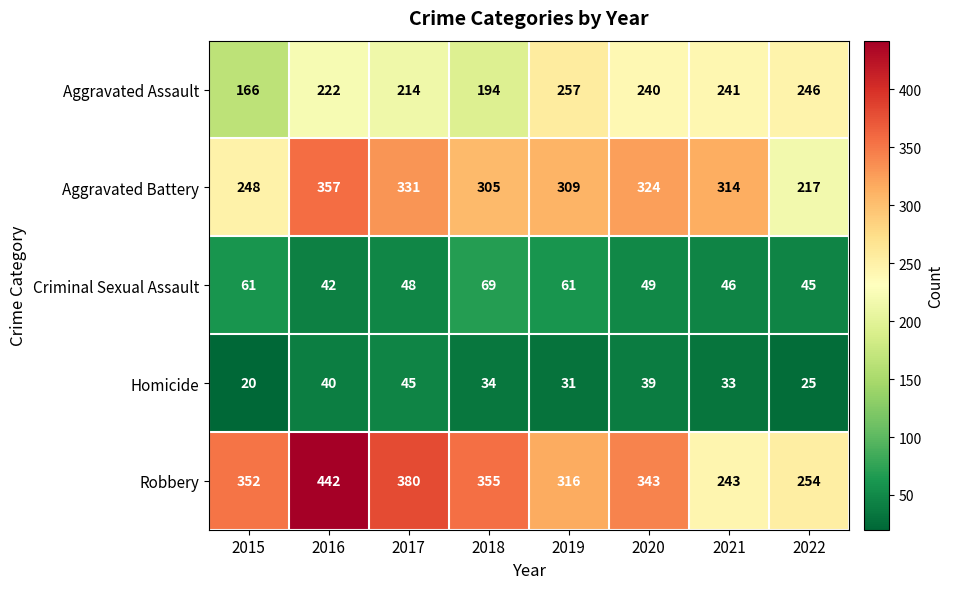

How many series are shown in this chart?

5